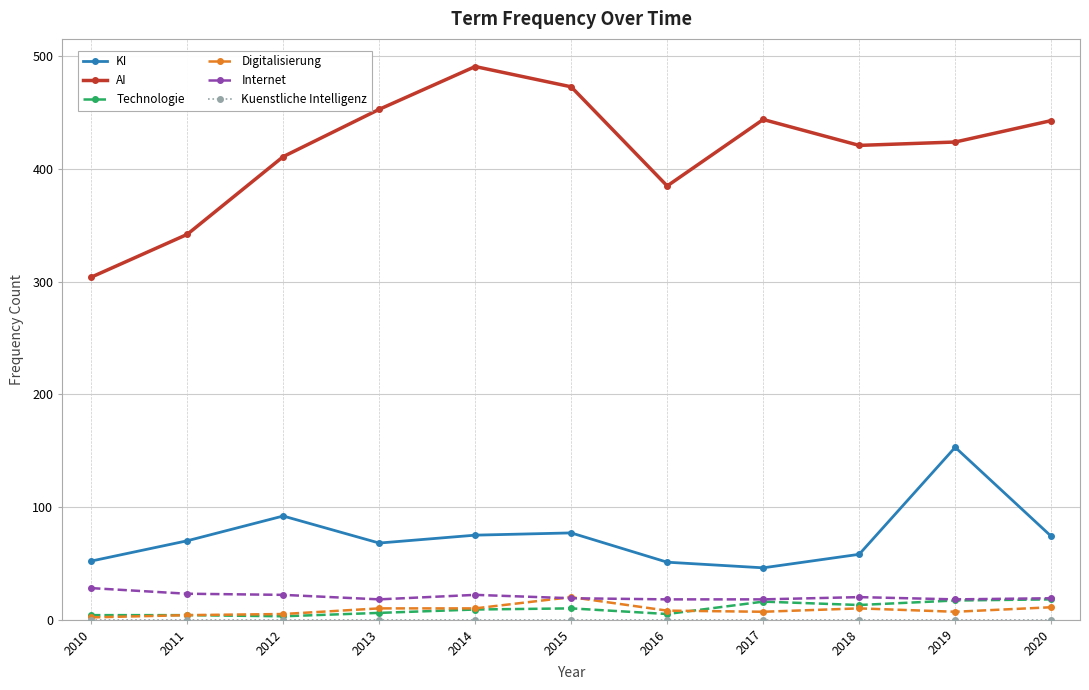

Where is the first local maximum for KI?

2012